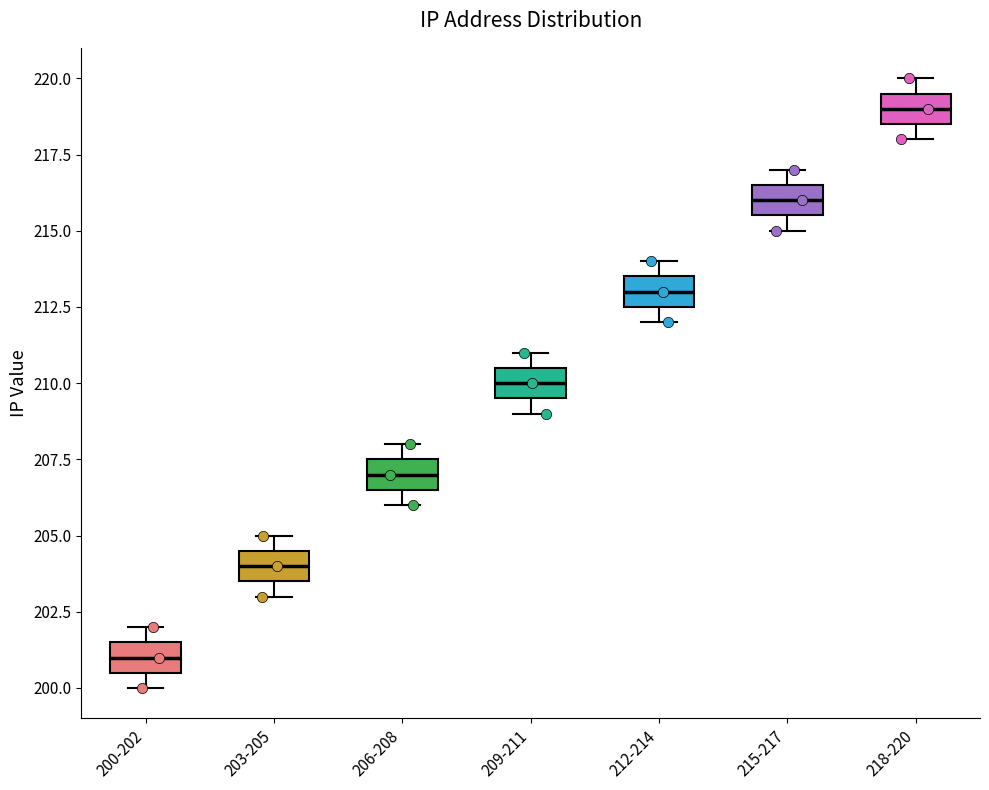

Reading left to right, transcribe this box plot: for each box, give where its median line is, the range the box spans, and where its two whiskers end, as read against the y-axis. The values are not printed on the chart, so give them approximately, as read against the axis.

200-202: median 201.0, box 200.5 to 201.5, whiskers 200.0 to 202.0
203-205: median 204.0, box 203.5 to 204.5, whiskers 203.0 to 205.0
206-208: median 207.0, box 206.5 to 207.5, whiskers 206.0 to 208.0
209-211: median 210.0, box 209.5 to 210.5, whiskers 209.0 to 211.0
212-214: median 213.0, box 212.5 to 213.5, whiskers 212.0 to 214.0
215-217: median 216.0, box 215.5 to 216.5, whiskers 215.0 to 217.0
218-220: median 219.0, box 218.5 to 219.5, whiskers 218.0 to 220.0